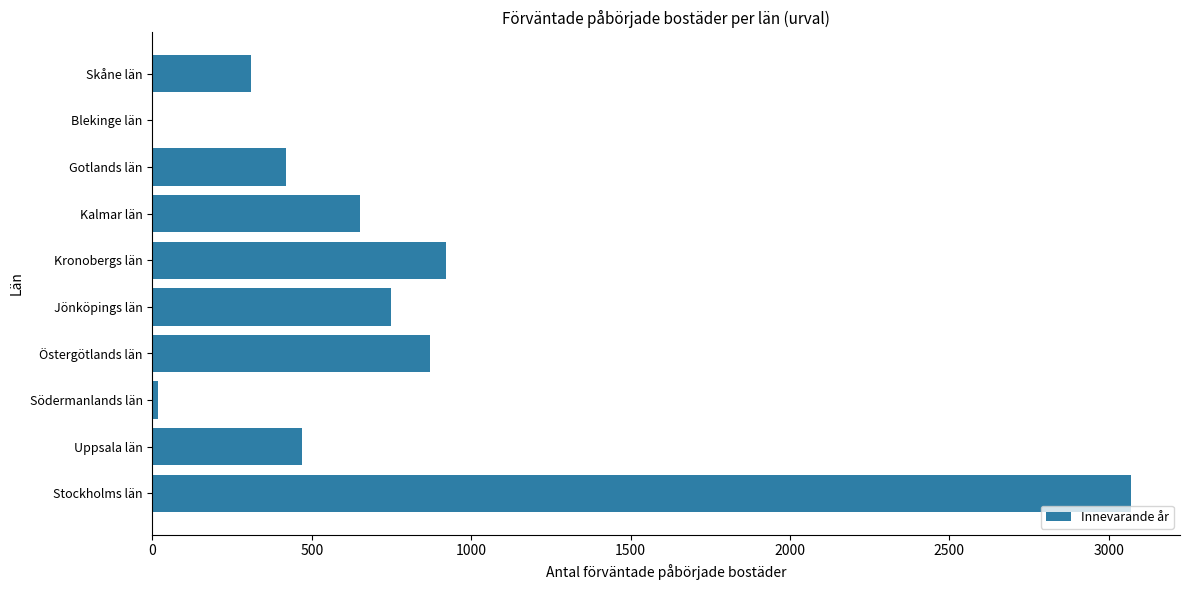

Reading bottom to top, extract all data points from this chart.

Stockholms län=3070	Uppsala län=469	Södermanlands län=18	Östergötlands län=872	Jönköpings län=750	Kronobergs län=922	Kalmar län=650	Gotlands län=419	Blekinge län=0	Skåne län=309